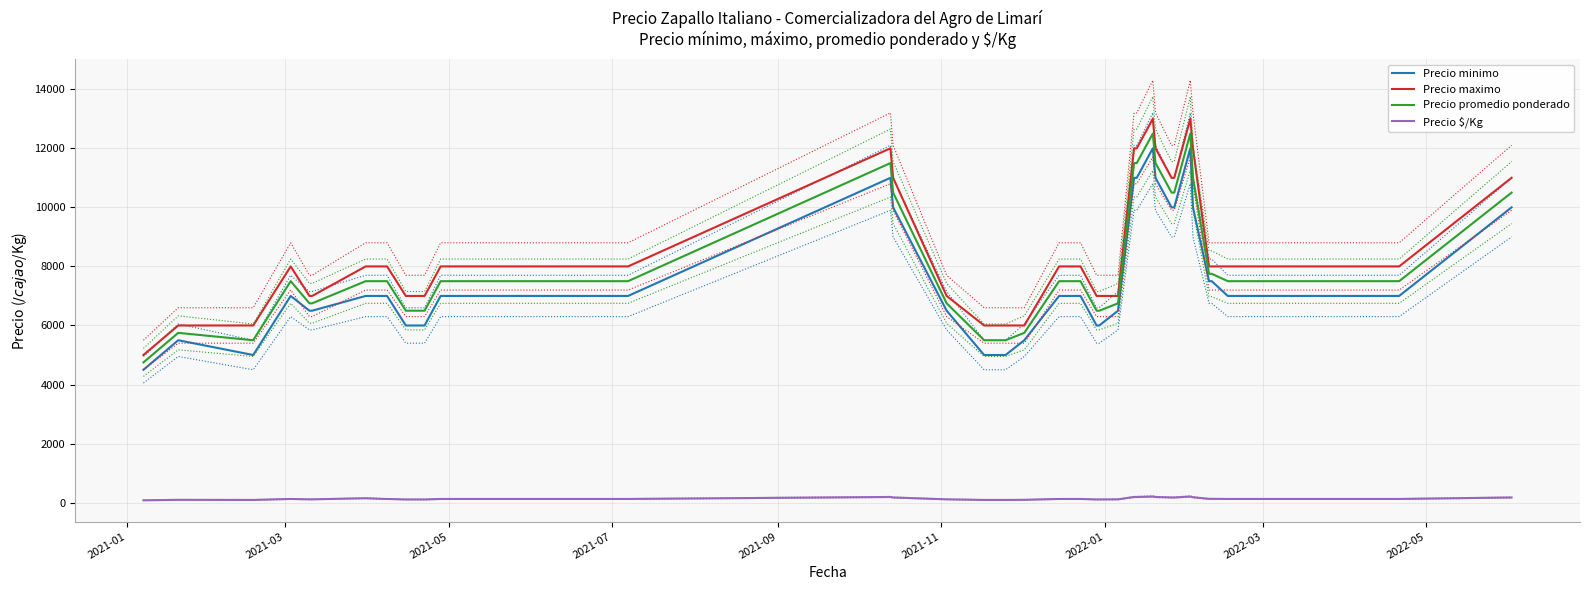

True or false: Precio $/Kg and Precio minimo cross at least once.

False